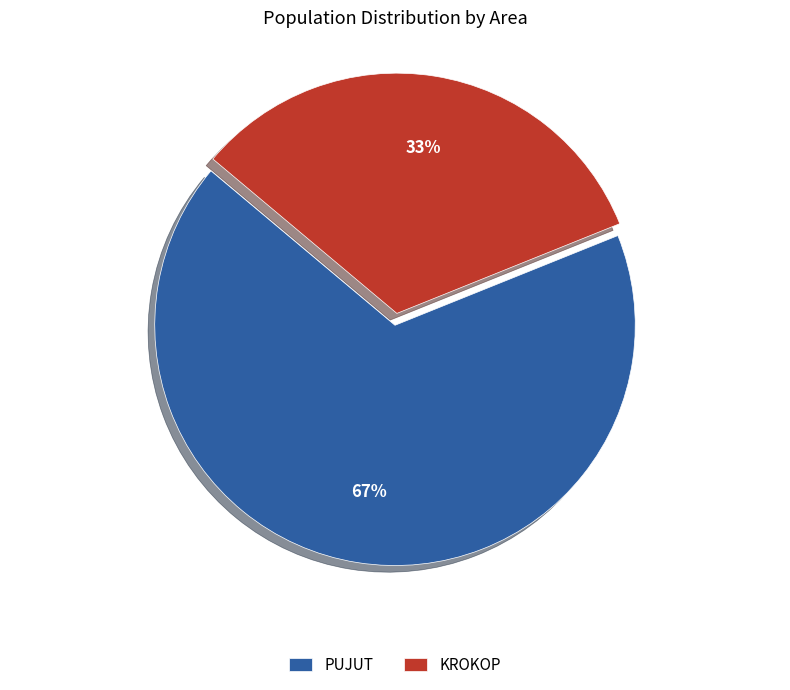

Is the sum of KROKOP and PUJUT greater than half?

Yes